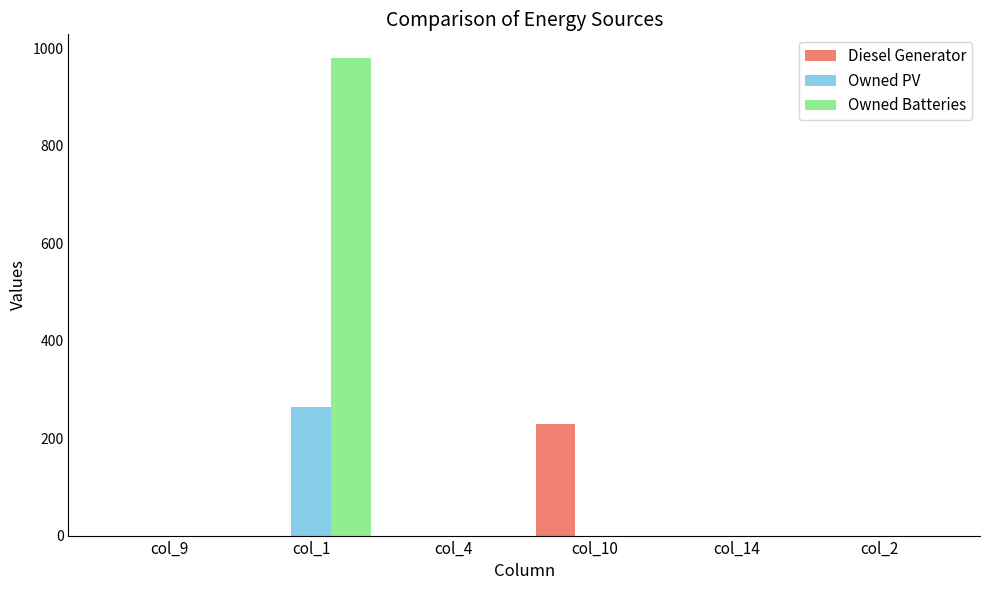

What is the sum of all Owned PV values?

264